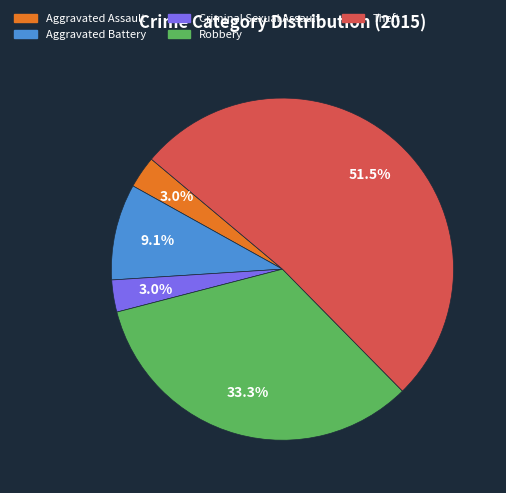

How many segments does this pie chart have?

5